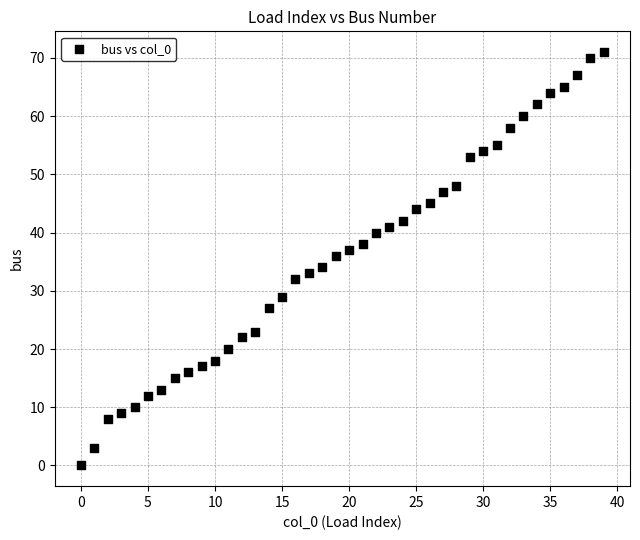

What is the range of Y values (max minus min)?

71